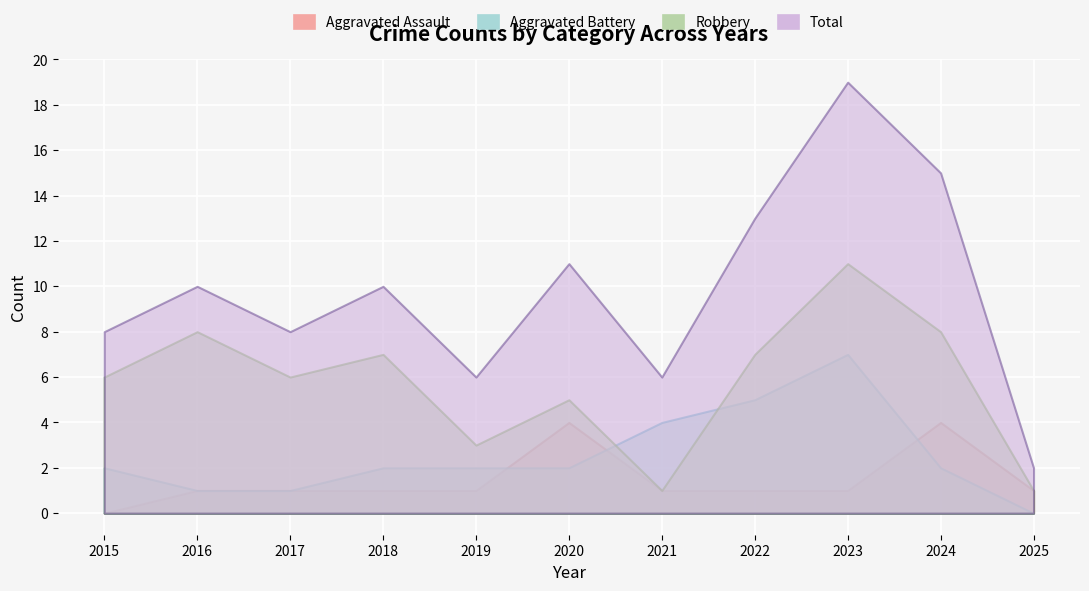

What is the value of the Robbery point at the 10th from the left?

8